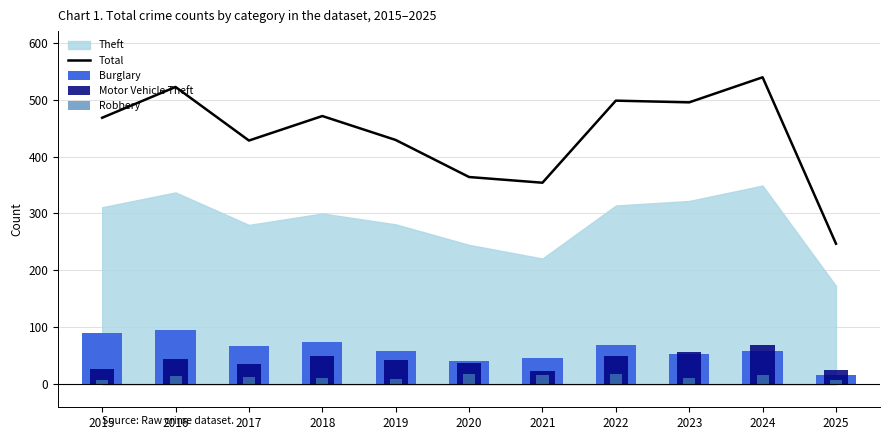

At which category is the sum across all series the highest?

2024